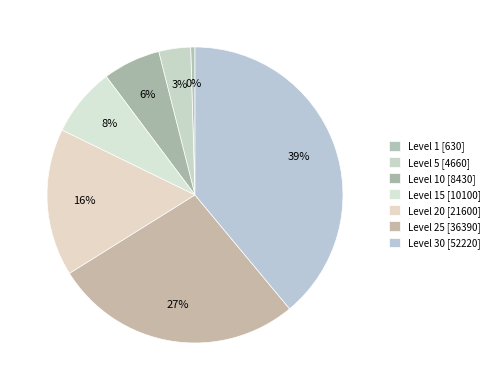

How many slices are in this pie chart?

7